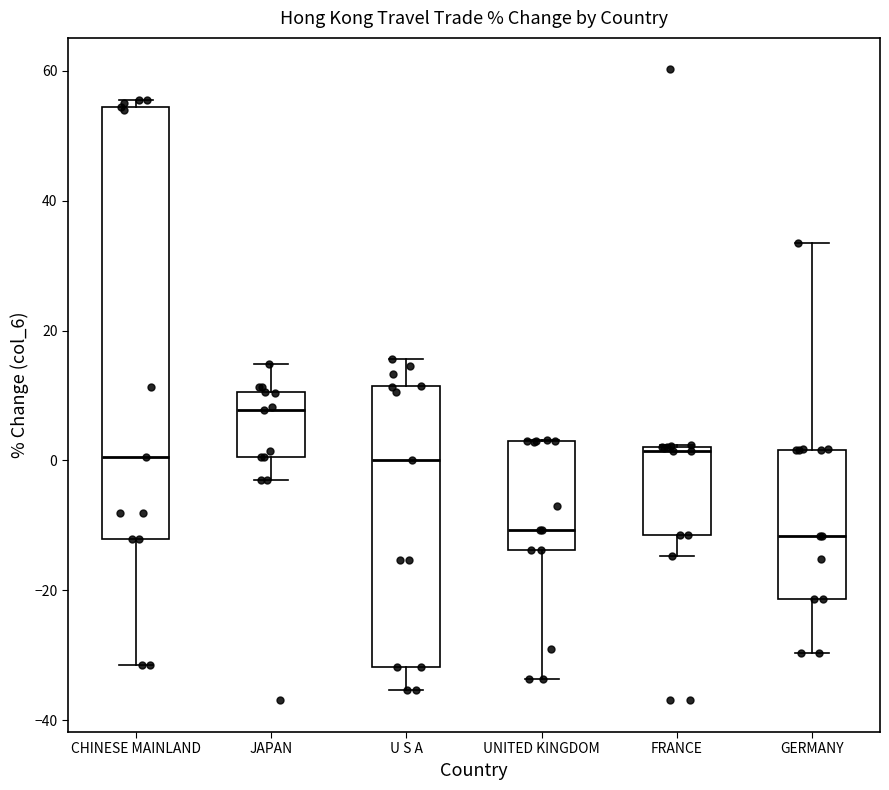

Where does the median line of the box for GERMANY sit on the y-axis? The values are not printed on the chart, so give them approximately, as read against the axis.

-12